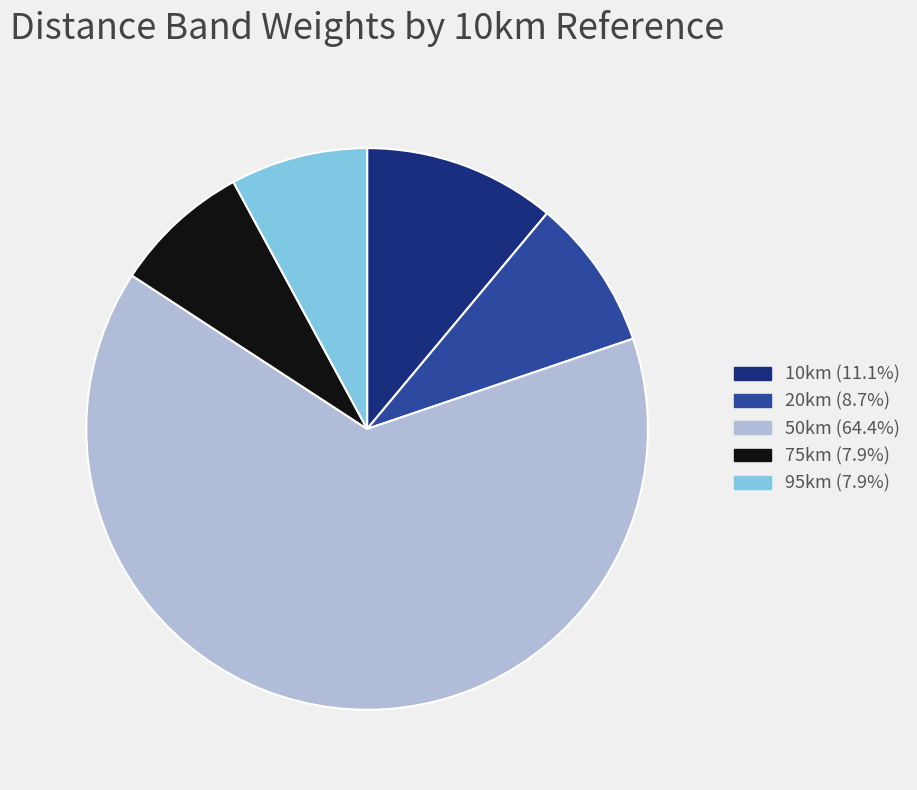

True or false: 95km accounts for 17% of the total.

False